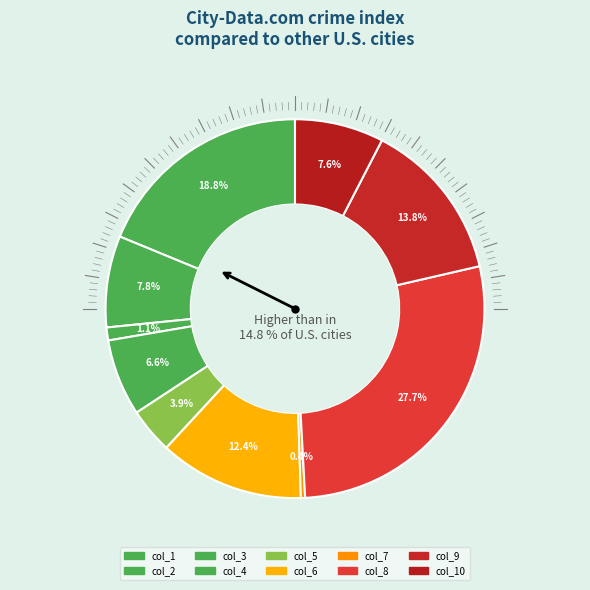

How much of the chart is everything except col_8?

72.3%